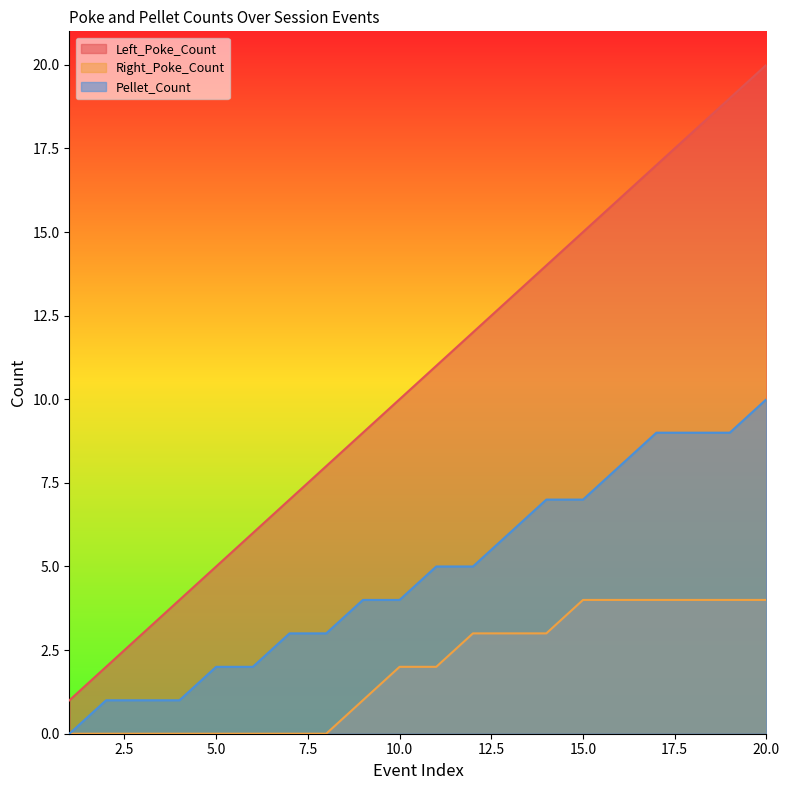

How many Pellet_Count values are between 2 and 8?

12